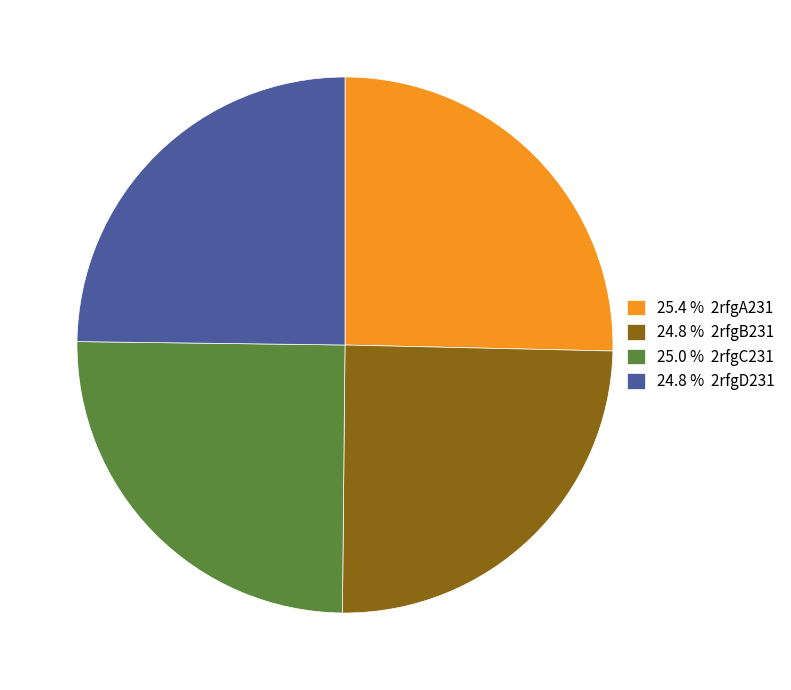

Approximately how many times larger is the value at 24.8 % 2rfgB231 compared to 25.0 % 2rfgC231?

1.0